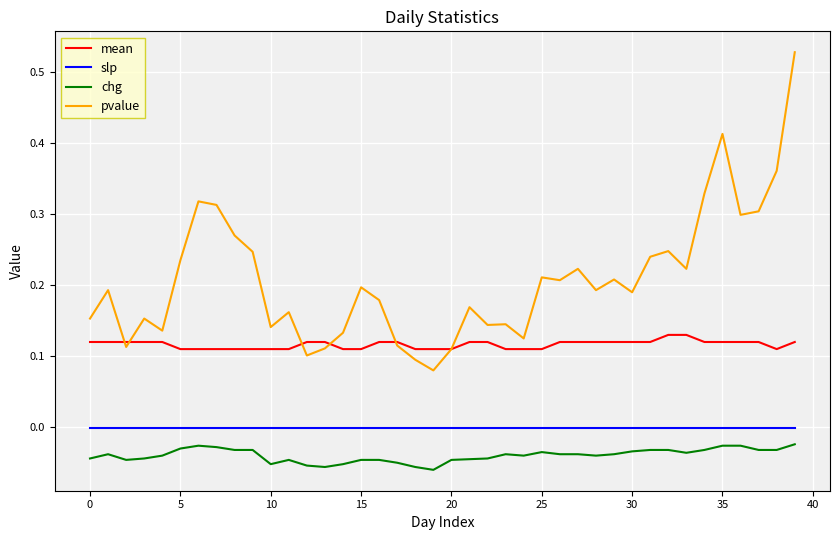

Which series has the widest spread of values?

pvalue